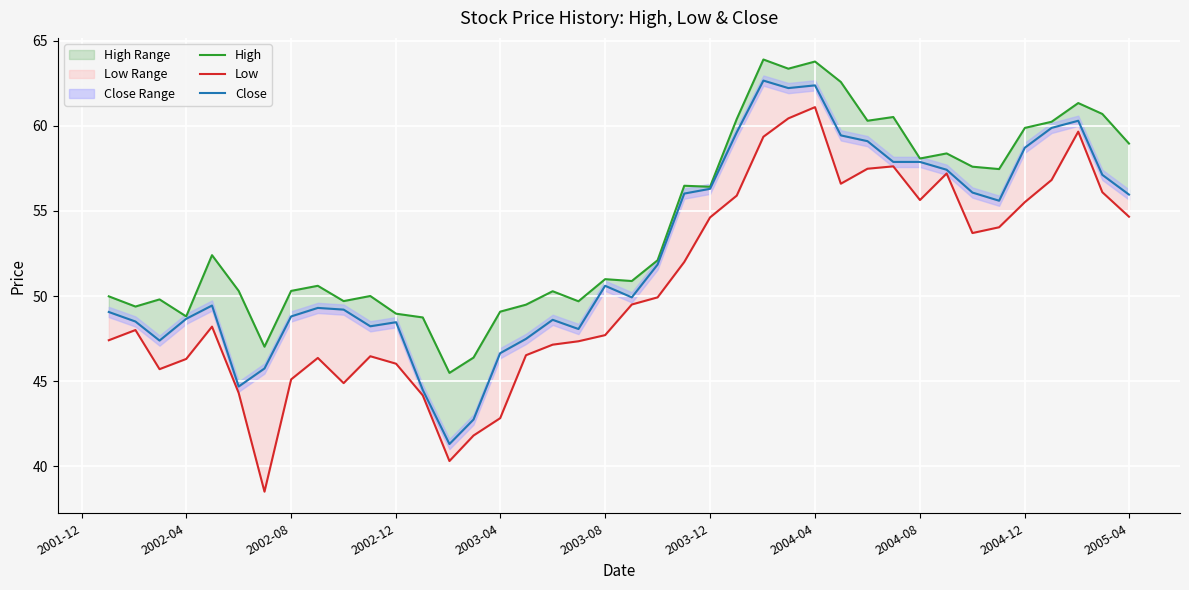

True or false: Low and High cross at least once.

False